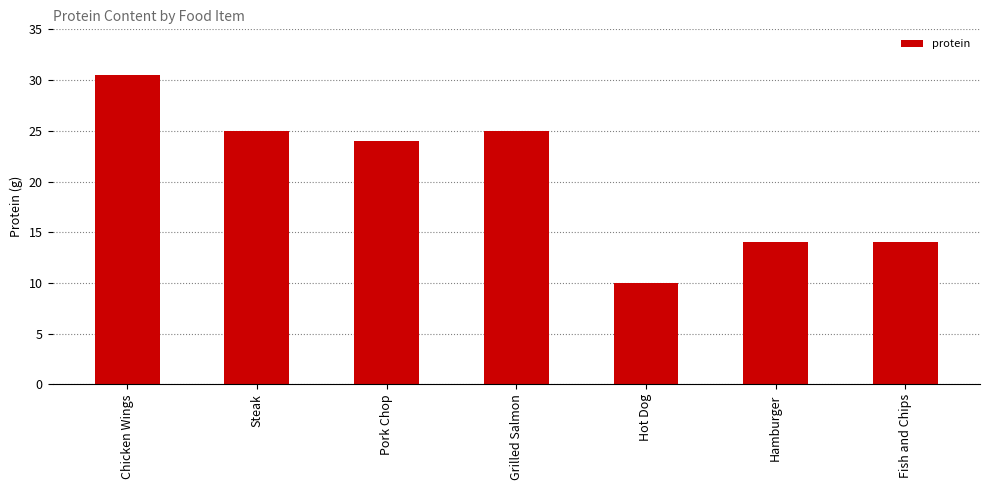

True or false: the data shows 30.5 at Chicken Wings.

True